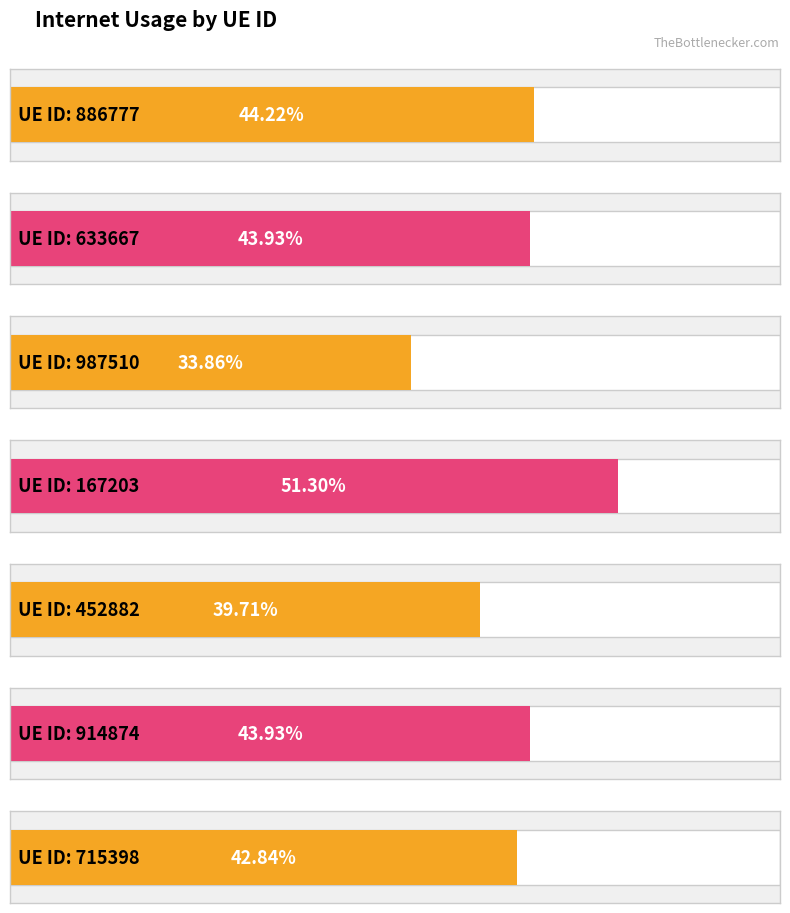

The value at 715398 is 0.7. True or false?

False